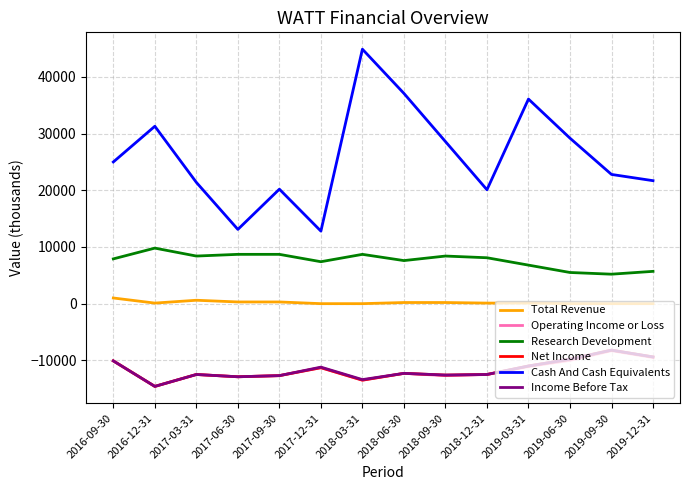

Count the number of categories in the chart.

14